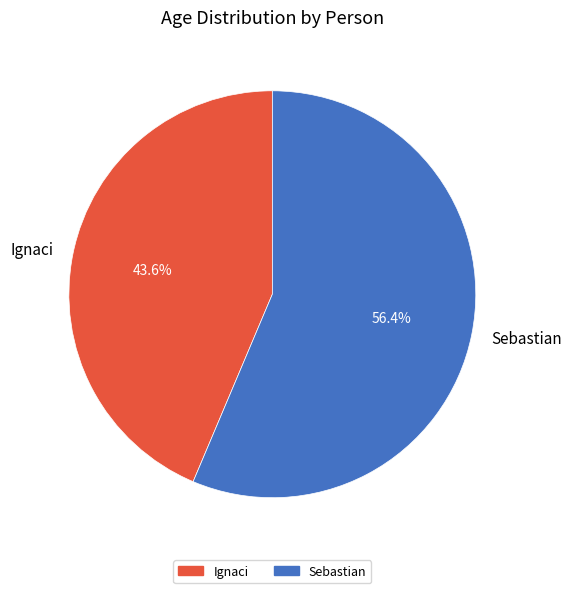

The Ignaci slice represents 44% of the pie. True or false?

True